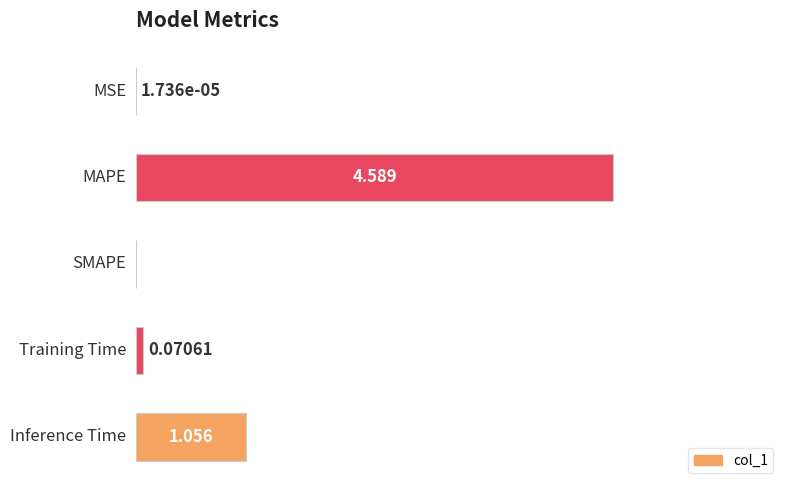

Are the bars horizontal?

Yes